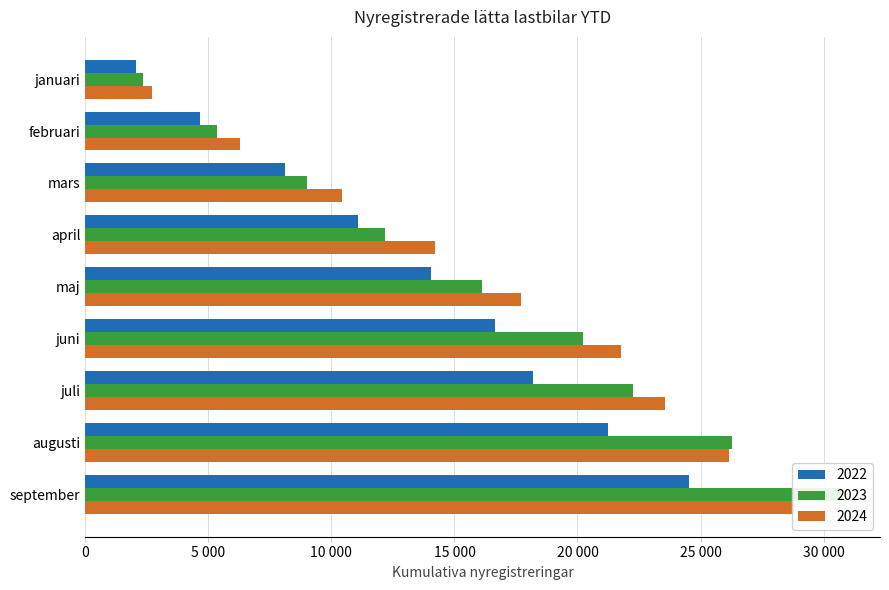

The value of 2024 at mars is 10417. True or false?

True